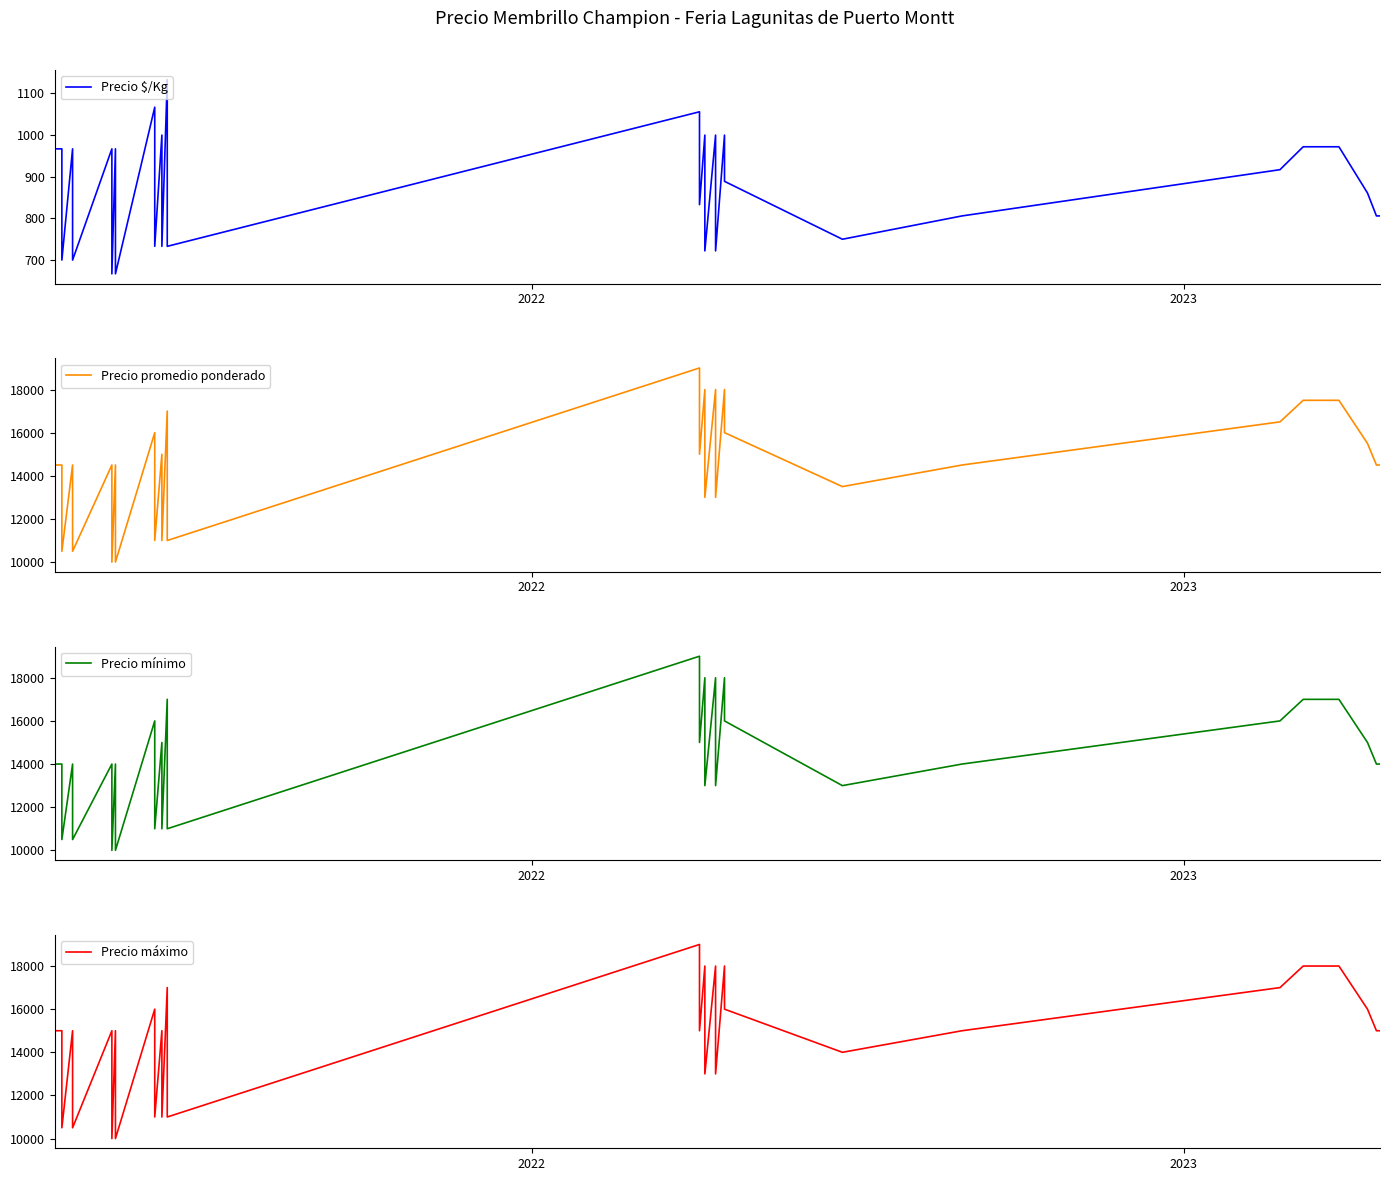

Which series has the largest total across all categories?

Precio máximo